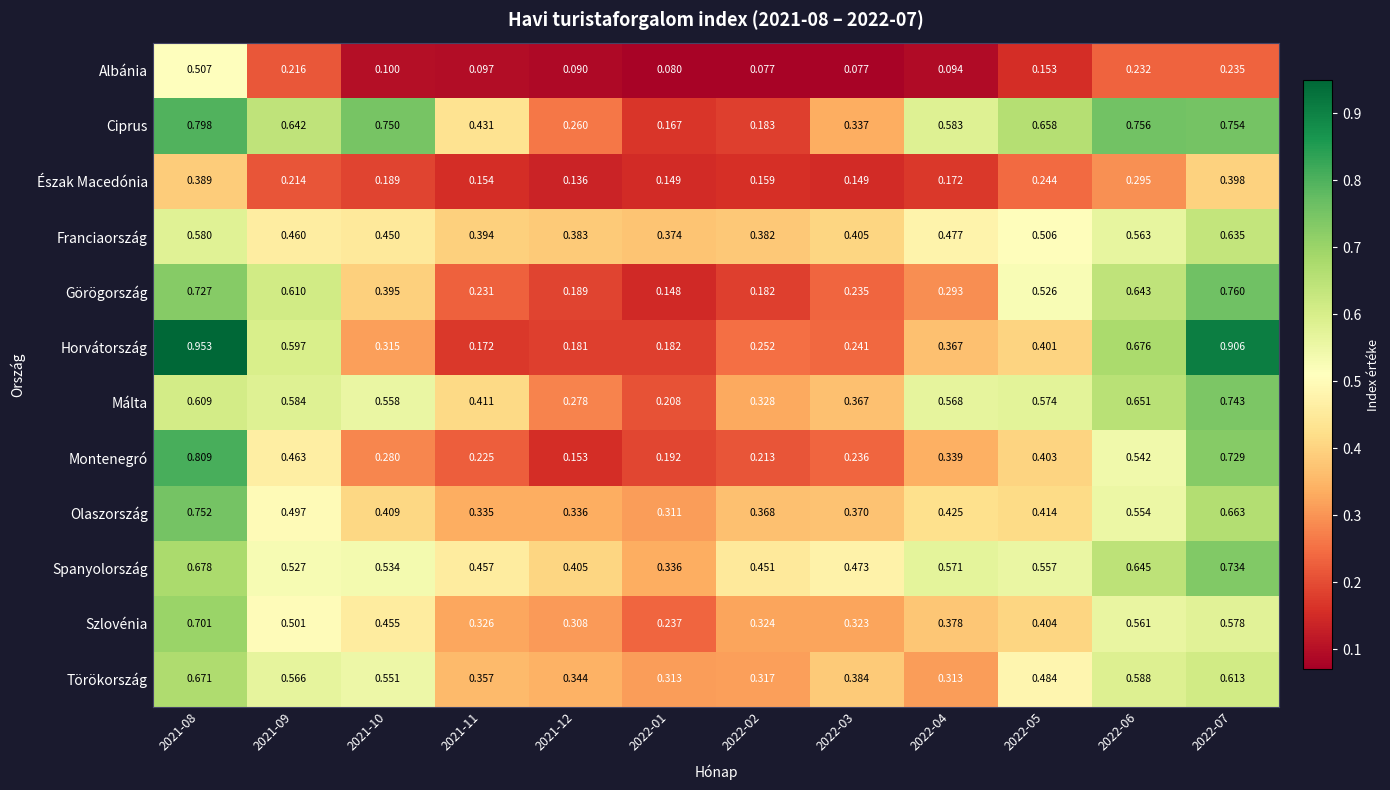

At 2022-07, list the series in order from smallest to largest.

Albánia, Észak Macedónia, Szlovénia, Törökország, Franciaország, Olaszország, Montenegró, Spanyolország, Málta, Ciprus, Görögország, Horvátország